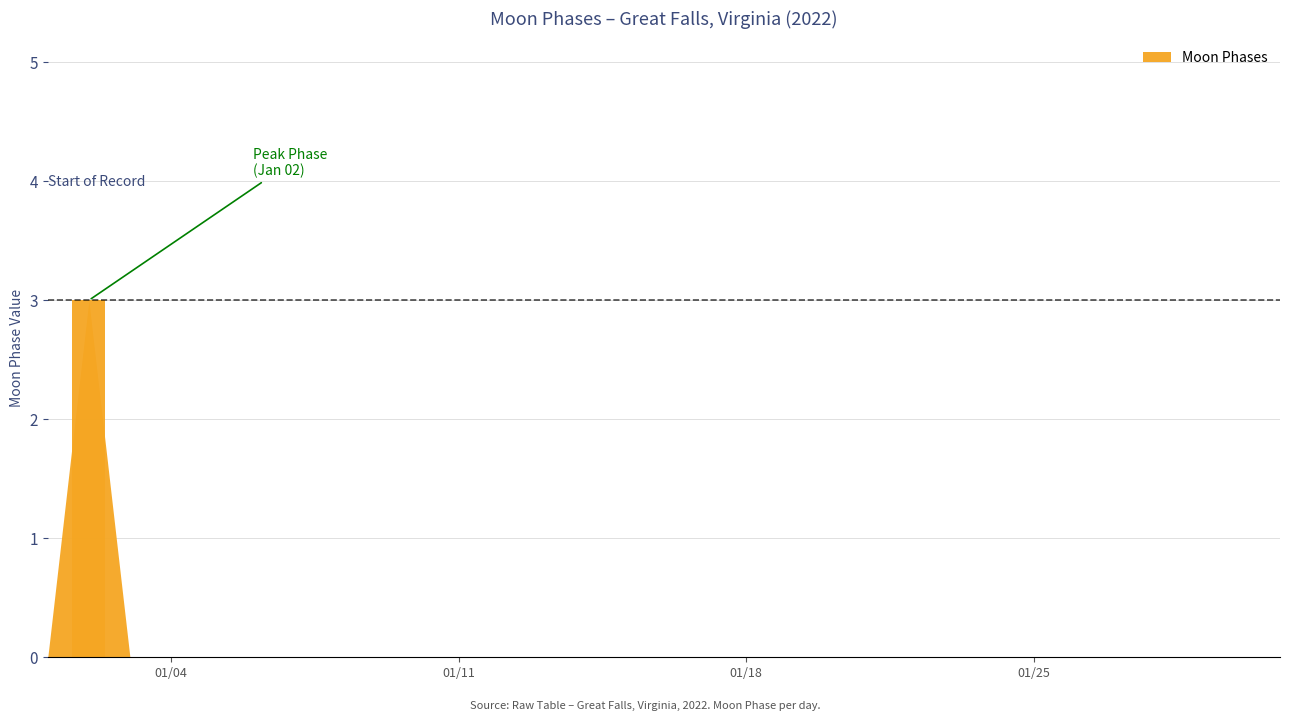

Are the bars horizontal?

No